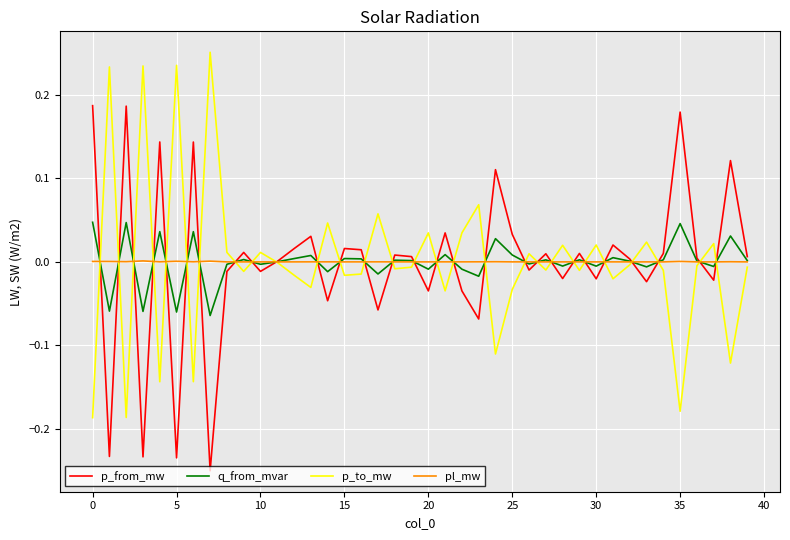

List the series in order of their peak value, highest first.

p_to_mw, p_from_mw, q_from_mvar, pl_mw